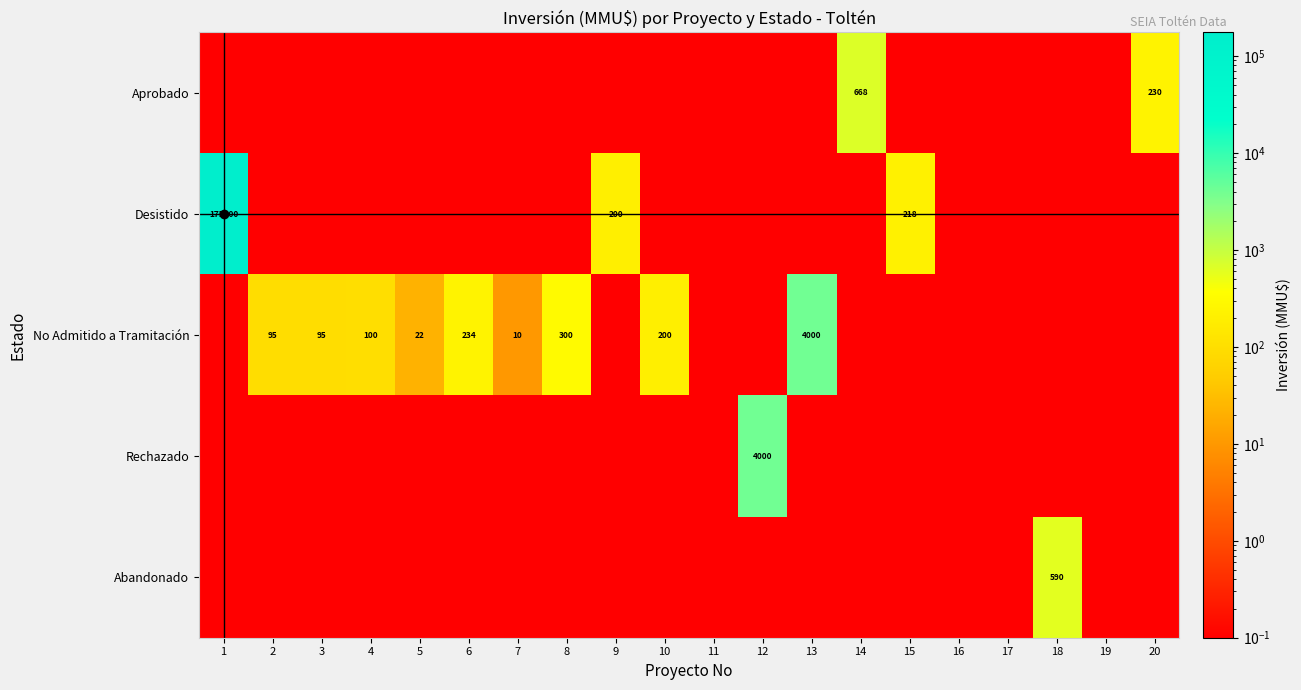

The Abandonado series shows 0.1 at 8. True or false?

True